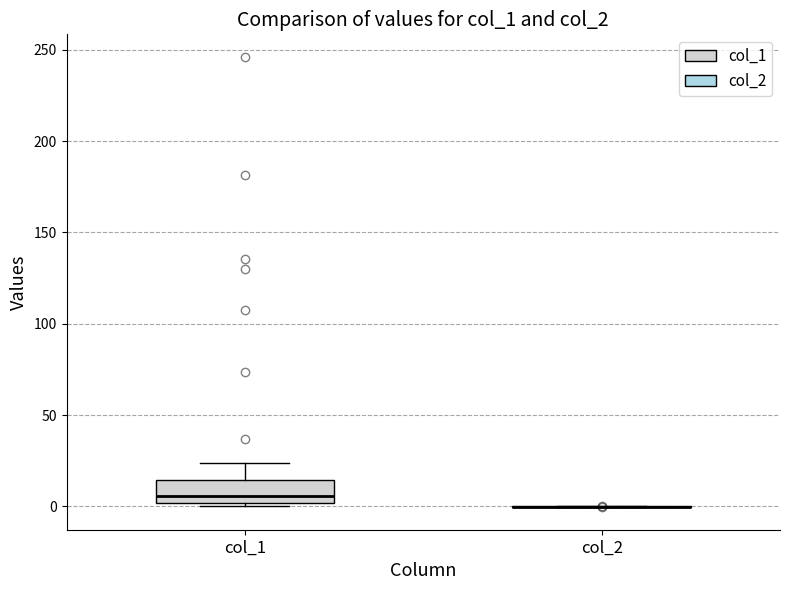

Where is the lower edge of the box for col_1 on the y-axis? The values are not printed on the chart, so give them approximately, as read against the axis.

0